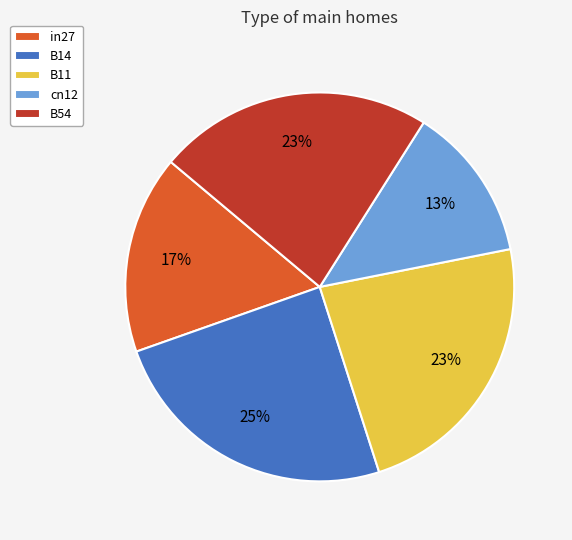

Count the number of slices in the pie.

5